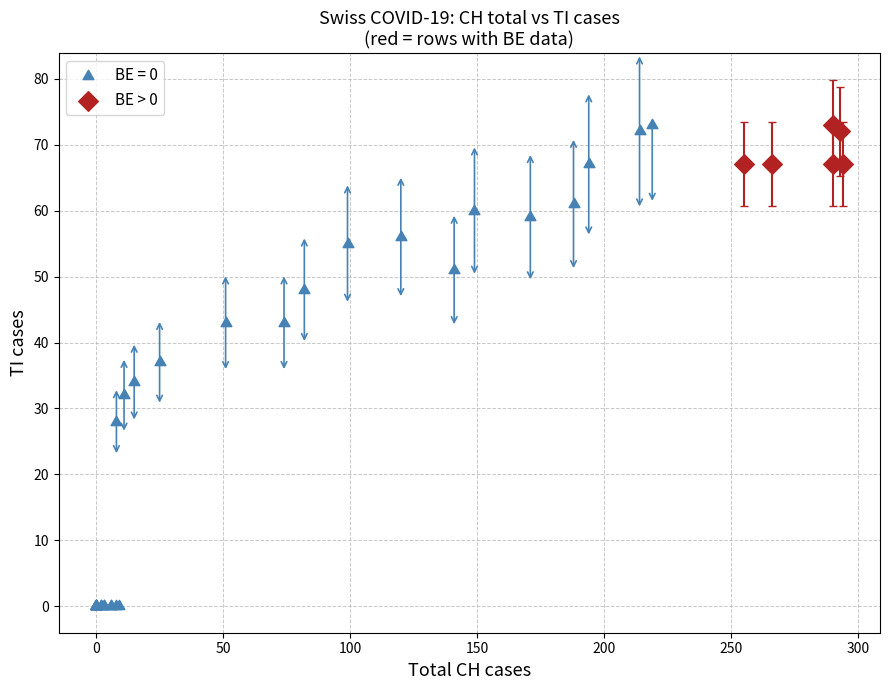

Which series reaches the minimum Y coordinate?

BE = 0